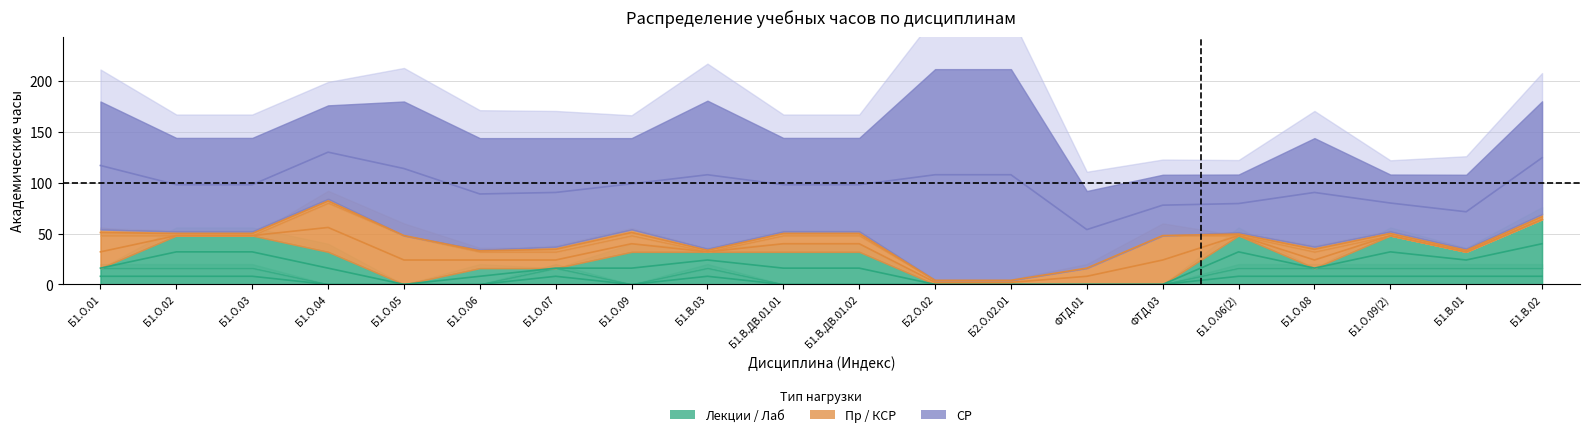

True or false: Лек and СР cross at least once.

False